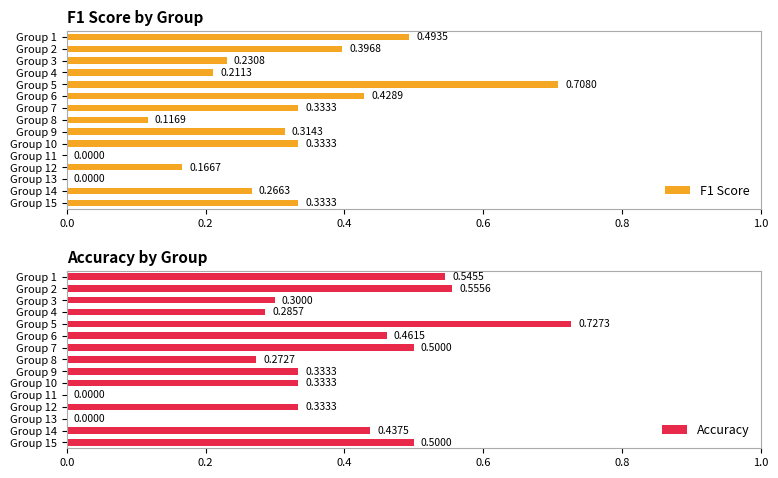

At which label does Accuracy reach its peak?

Group 5